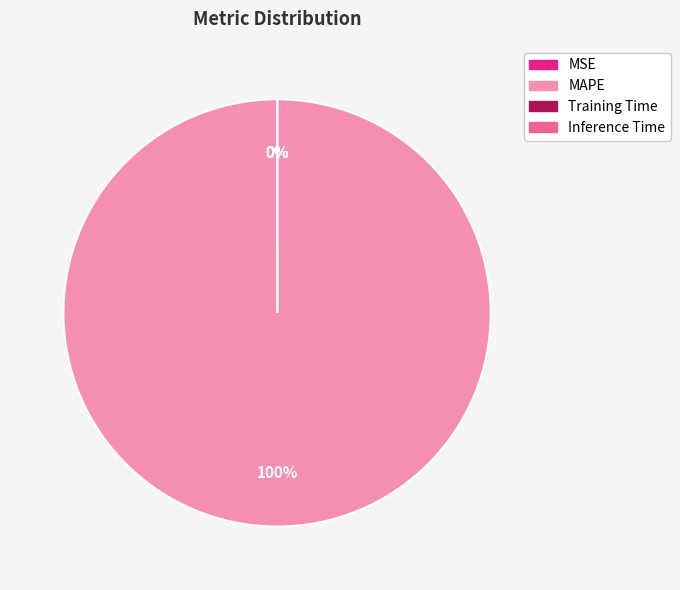

Is MAPE the majority of the pie?

Yes